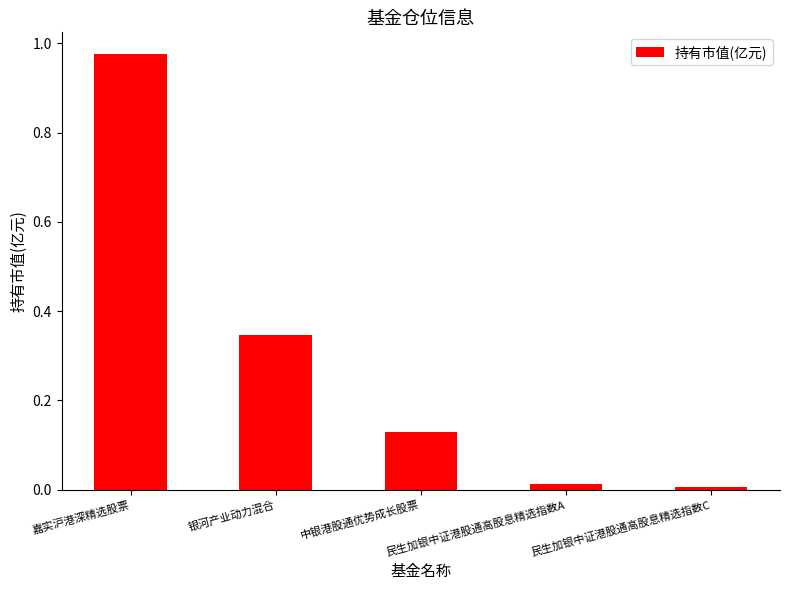

What is the difference between the values at 中银港股通优势成长股票 and 银河产业动力混合?

0.2